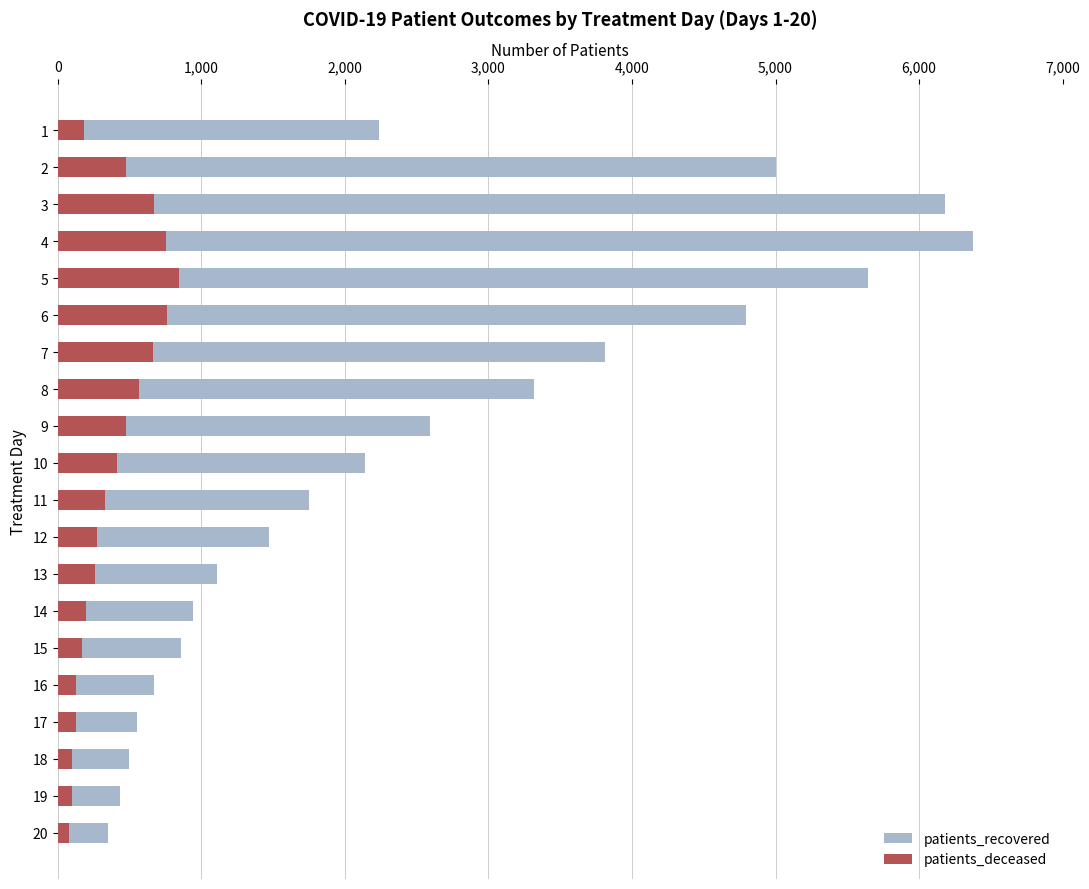

What is the maximum value for patients_deceased?

842